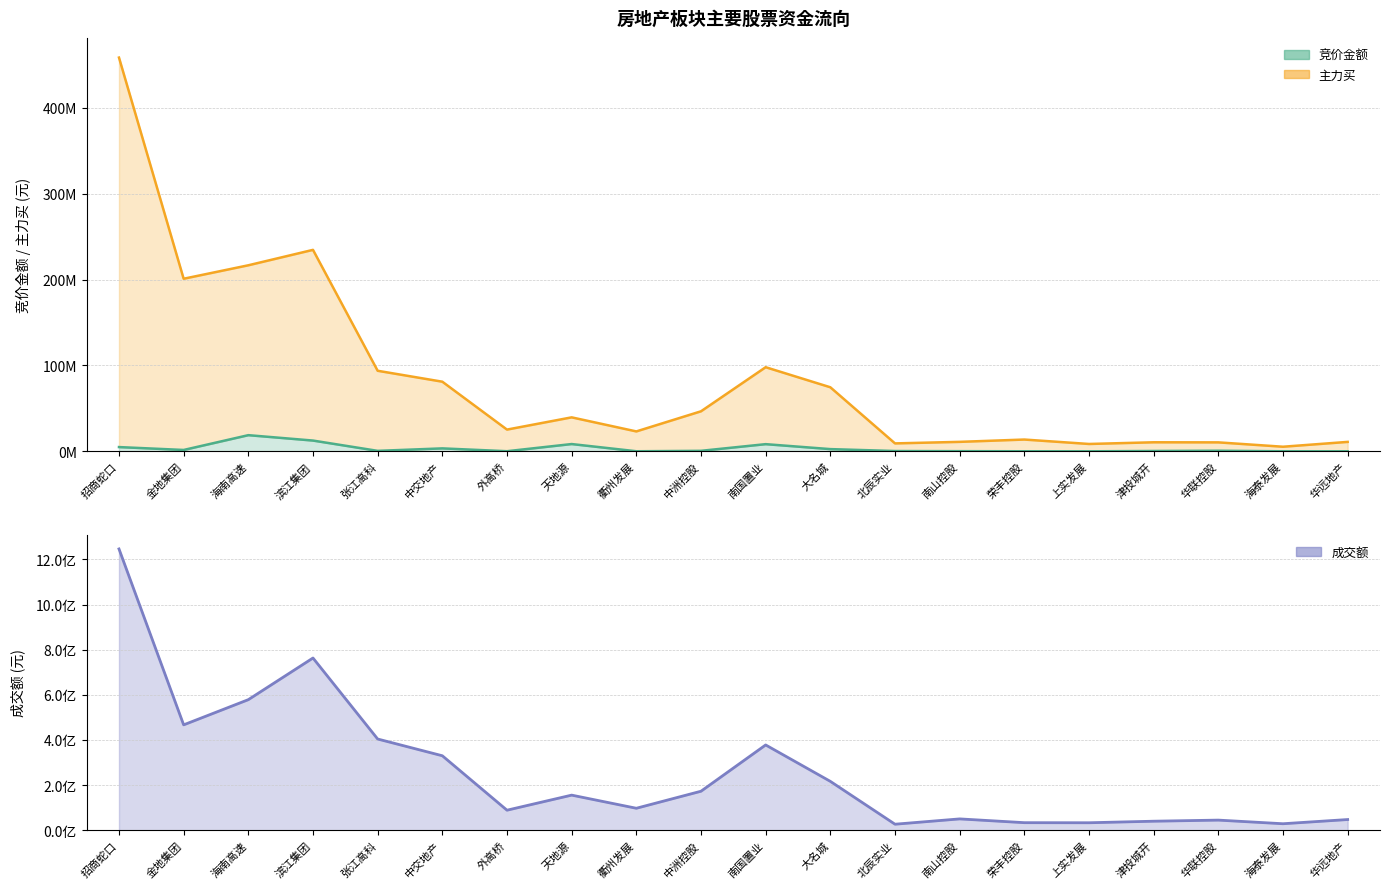

Count the number of data series in this chart.

3